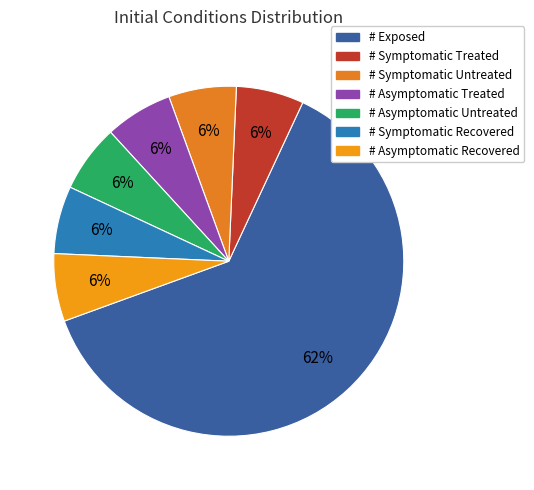

What is the majority slice?

# Exposed